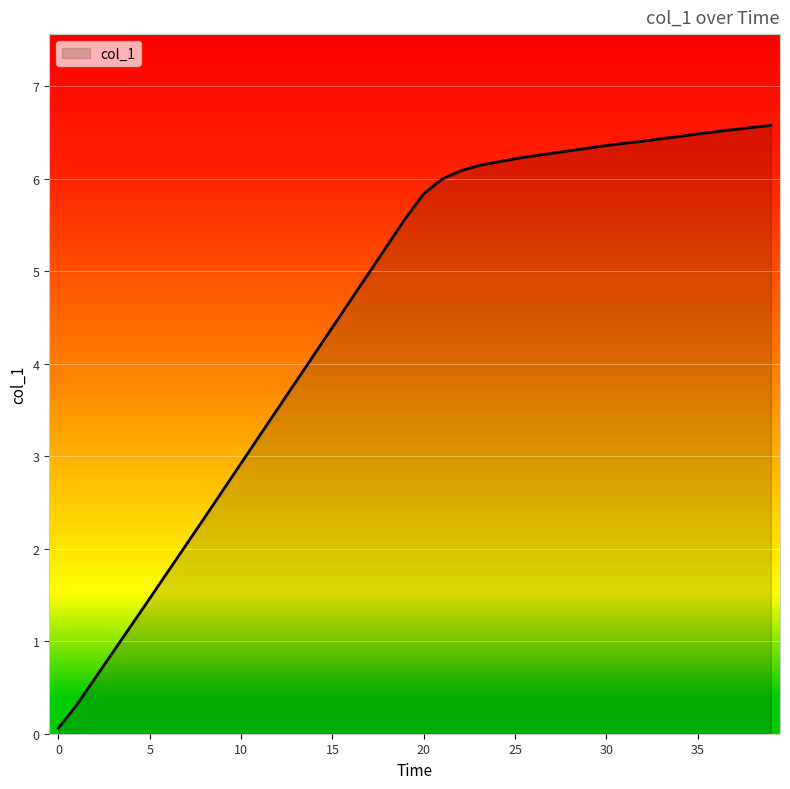

What is the sum of all values?

182.0